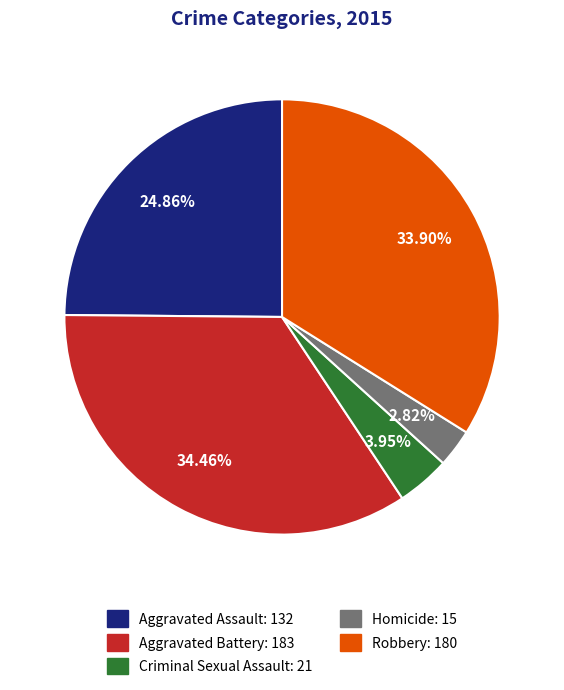

To the nearest percent, what is the difference between the Criminal Sexual Assault and Robbery slice percentages?

30%